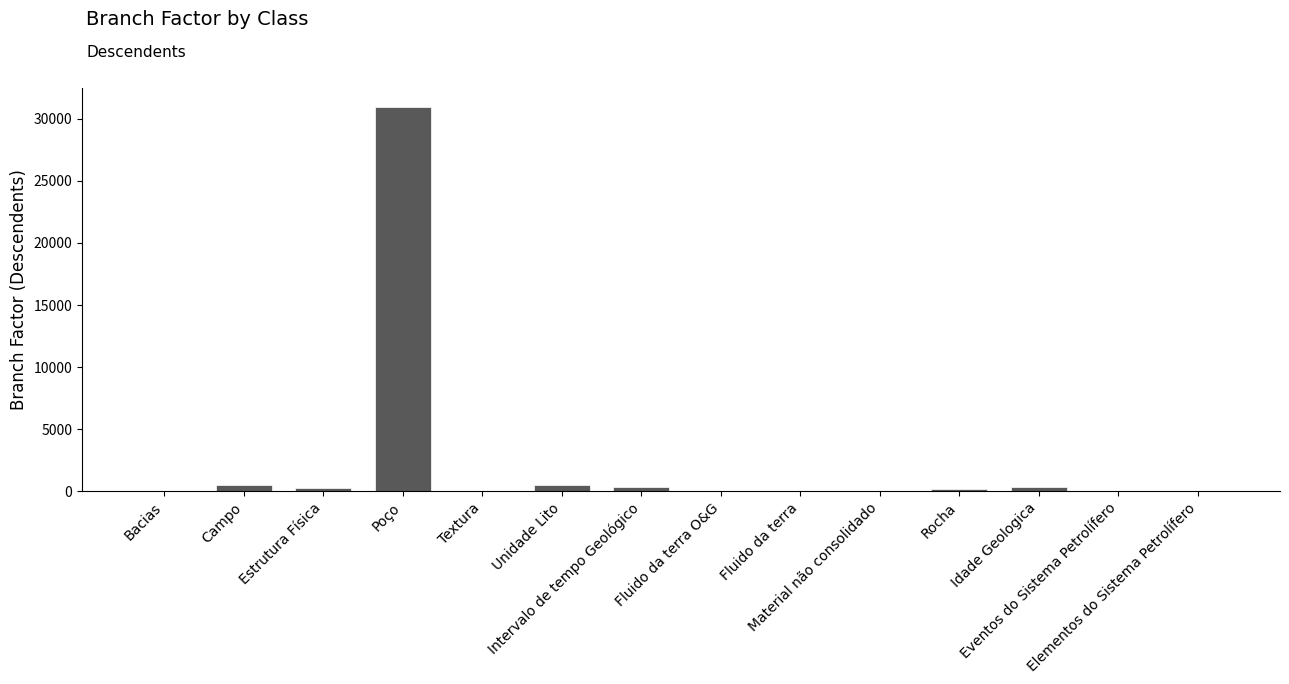

What is the greatest value displayed?

30923